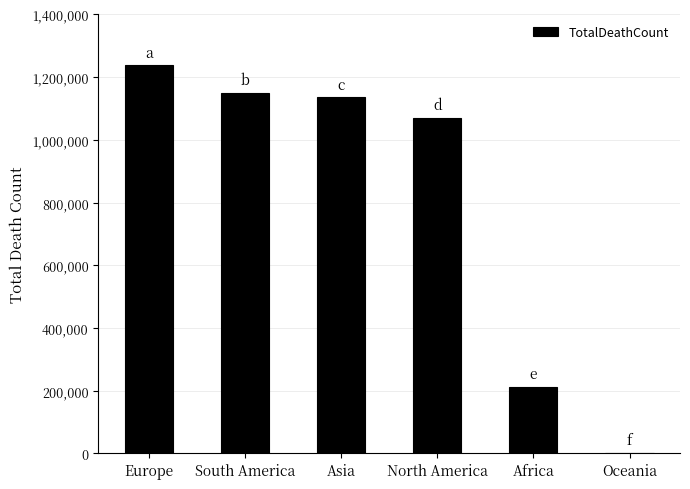

What is the sum of all values?

4807469